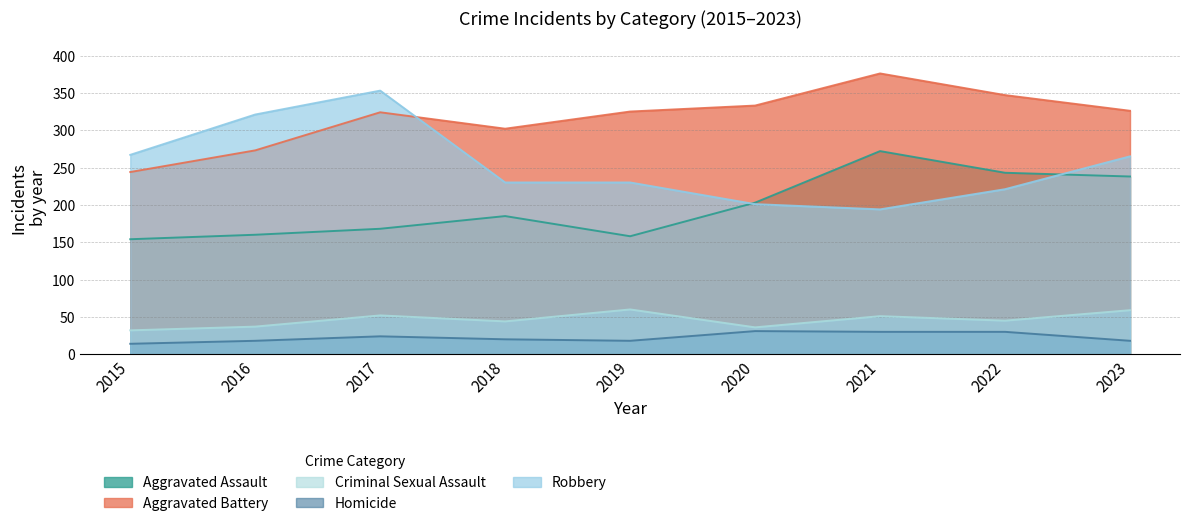

At which label does Homicide first exceed 20?

2017